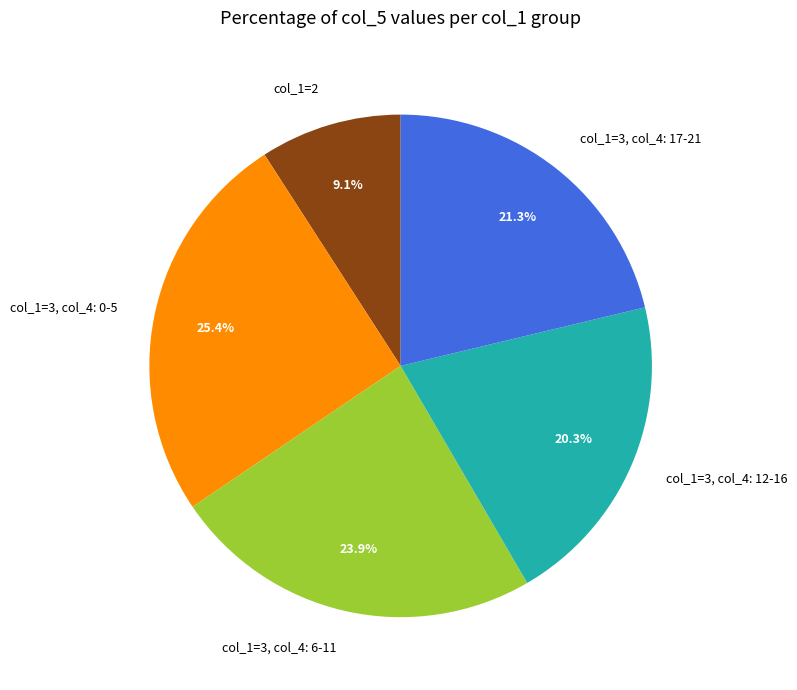

What percentage is NOT represented by col_1=3, col_4: 0-5?

74.6%